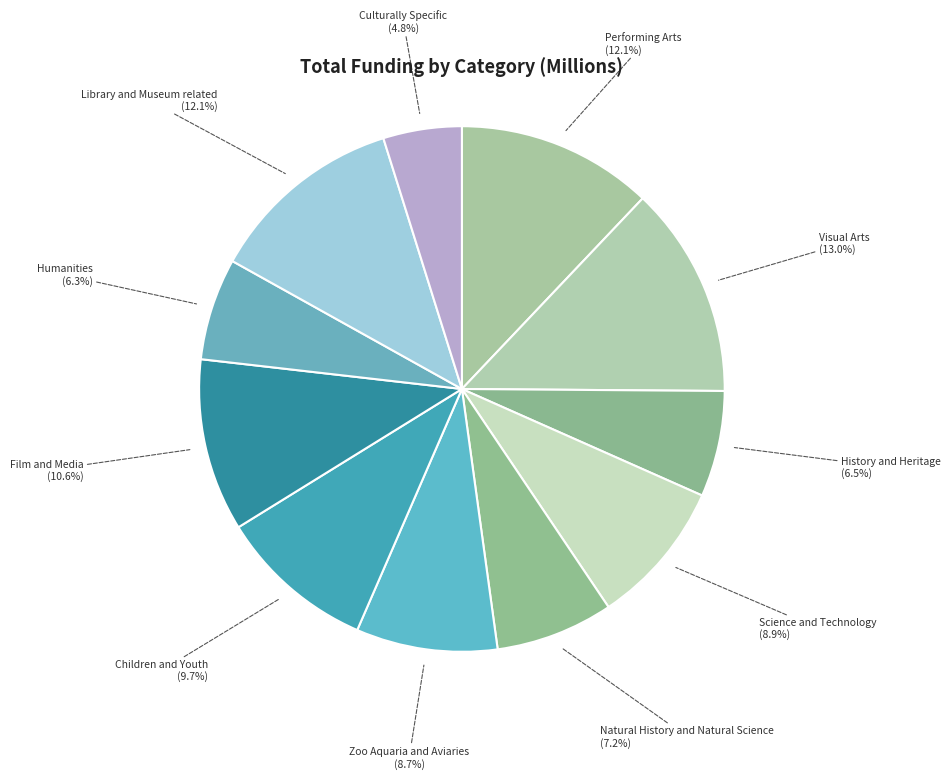

Which category has the smallest portion of the pie?

Culturally Specific